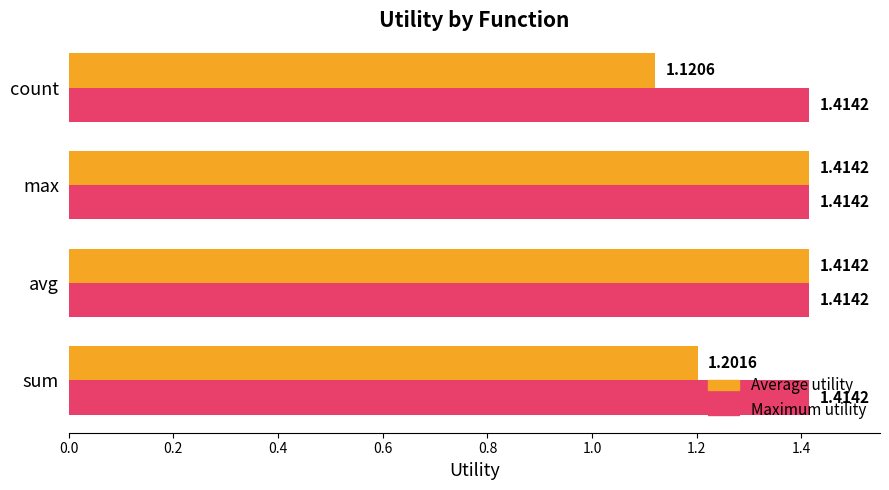

Rank the series by their average value, from lowest to highest.

Average utility, Maximum utility